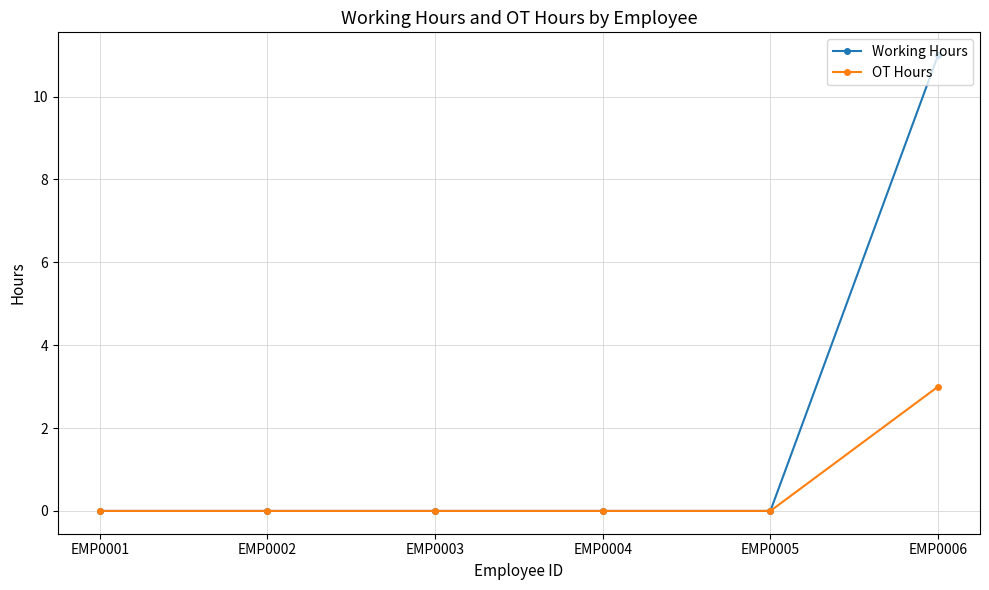

How many lines are shown in the chart?

2